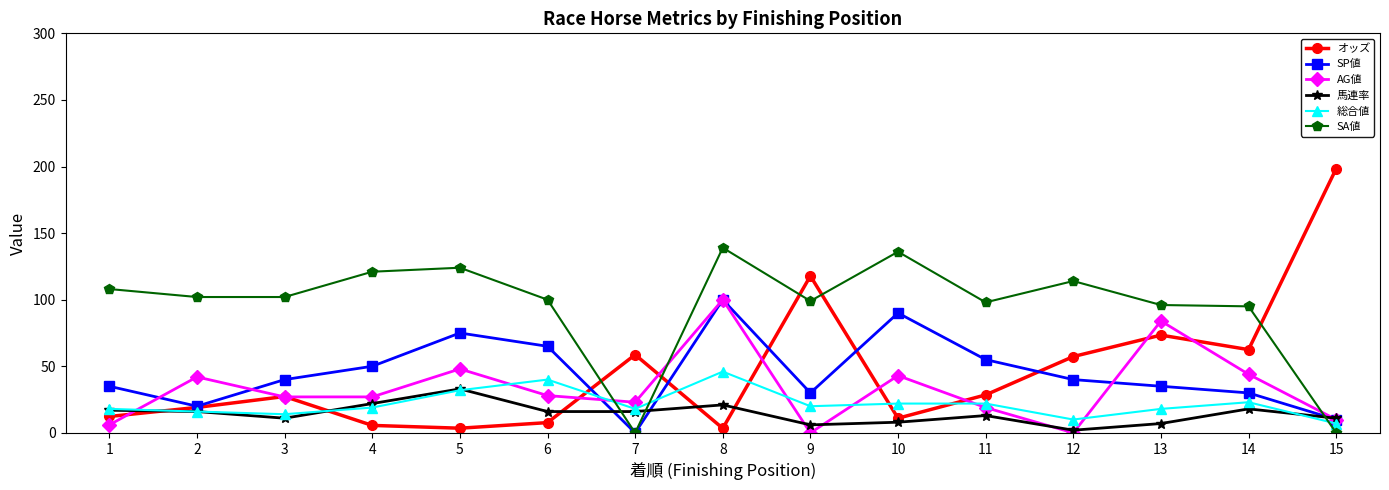

What is the difference between the highest and lowest values at 10?

128.0